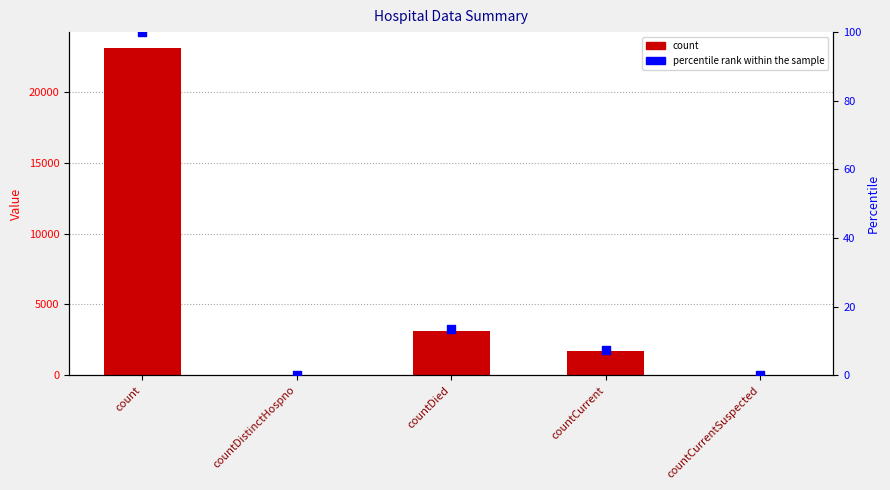

What are all the series names shown in the legend?

count, percentile rank within the sample